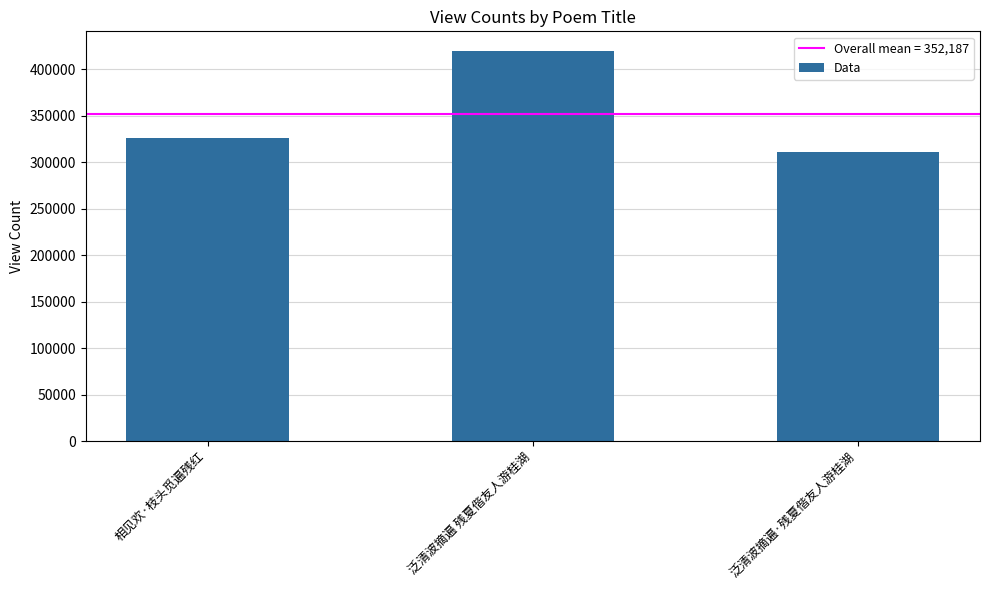

What is the average value?

352187